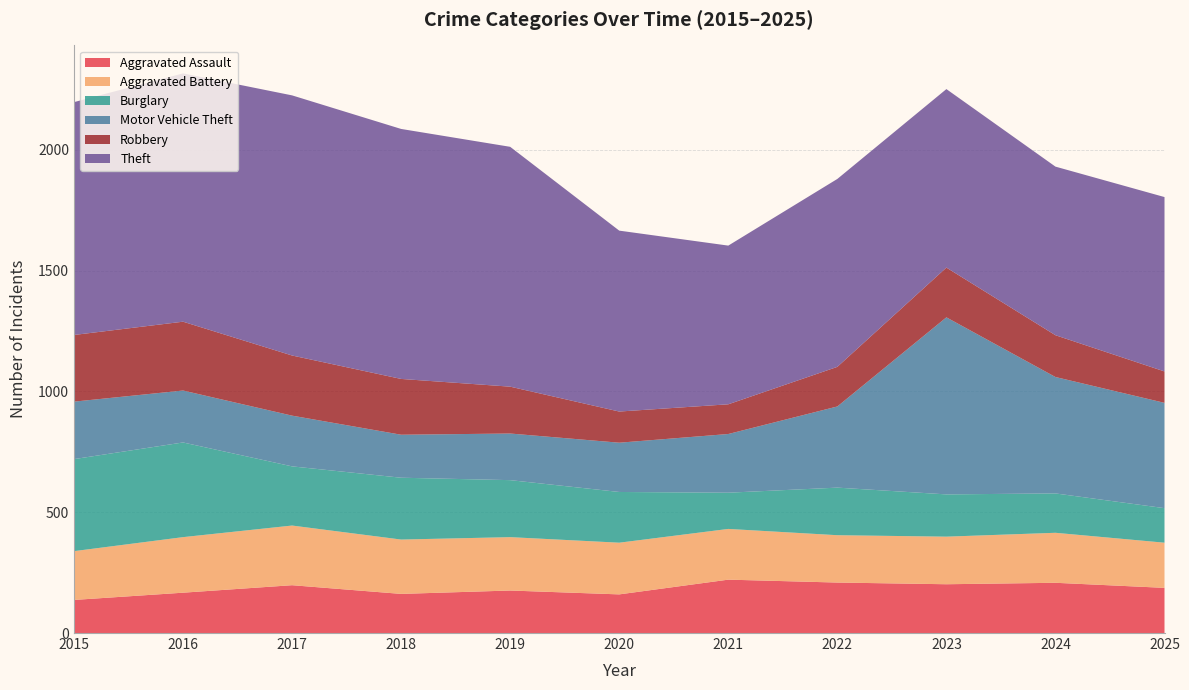

Reading left to right, list all the values displayed in this chart.

Aggravated Assault: 137	167	198	162	176	160	221	209	202	208	187
Aggravated Battery: 202	230	247	225	221	214	210	196	197	207	187
Burglary: 381	392	245	256	236	210	150	197	175	163	143
Motor Vehicle Theft: 238	215	210	178	193	204	243	336	733	482	436
Robbery: 276	285	249	231	194	129	123	164	206	173	130
Theft: 964	1028	1077	1035	993	749	657	778	739	698	722